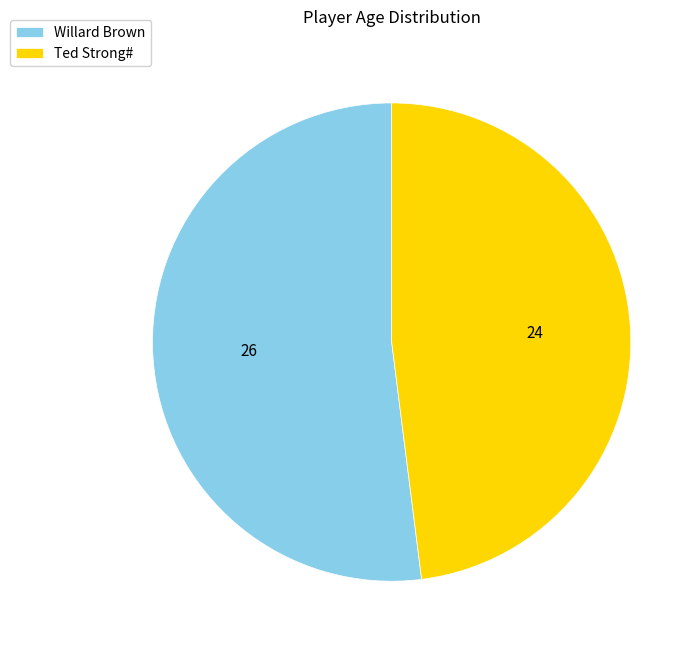

Does Ted Strong# account for over 50% of the chart?

No